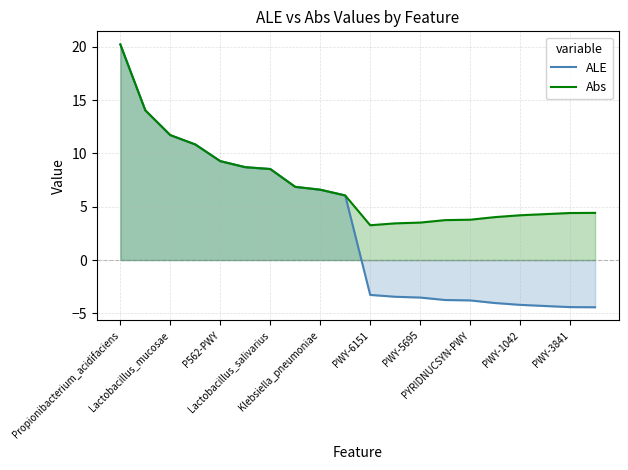

What is the value of the Abs point at the 4th from the left?

10.8